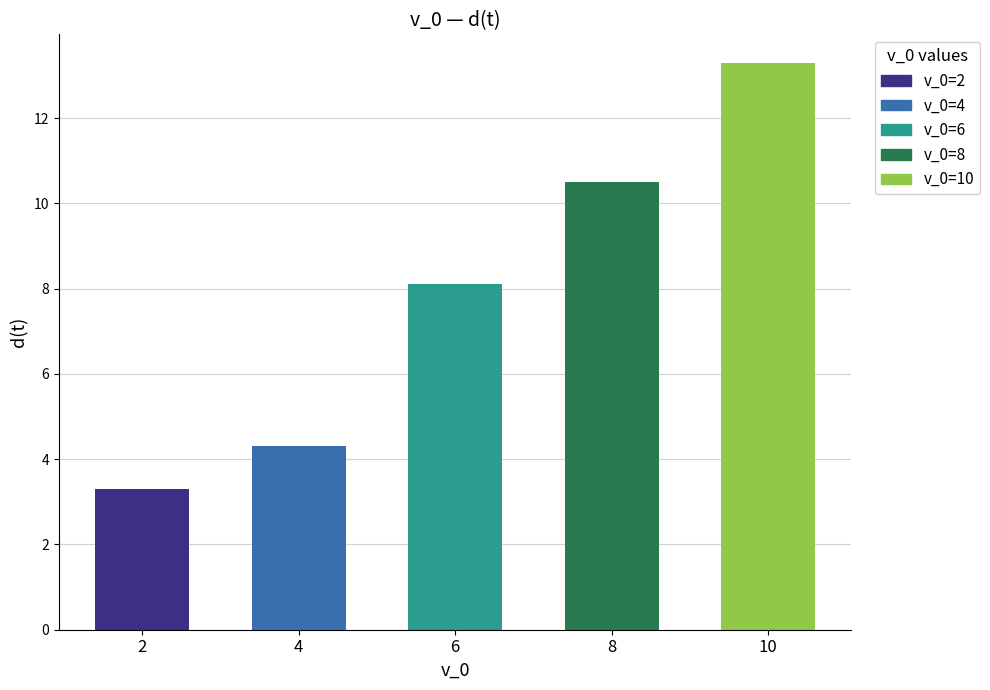

What is the difference between the second highest and minimum values?

7.2